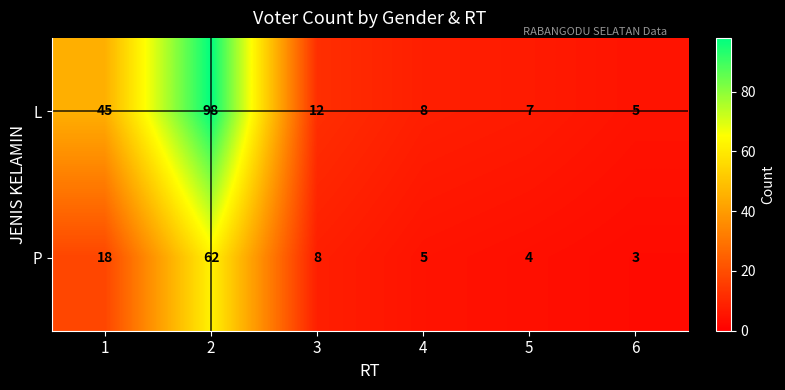

At 2, list the series in order from smallest to largest.

P, L